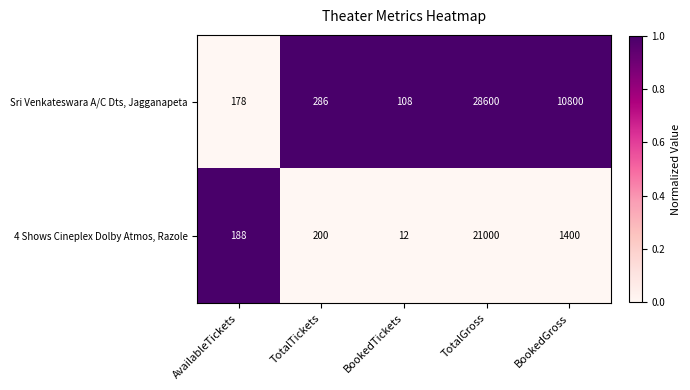

What is the spread (max minus min) of values at AvailableTickets?

10